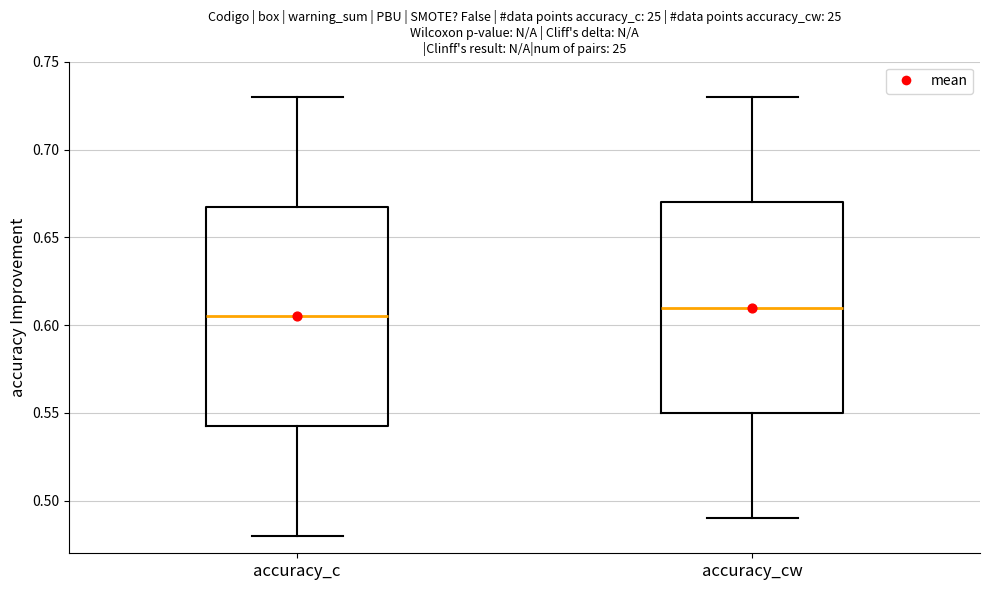

Which box's median line is the highest?

accuracy_cw